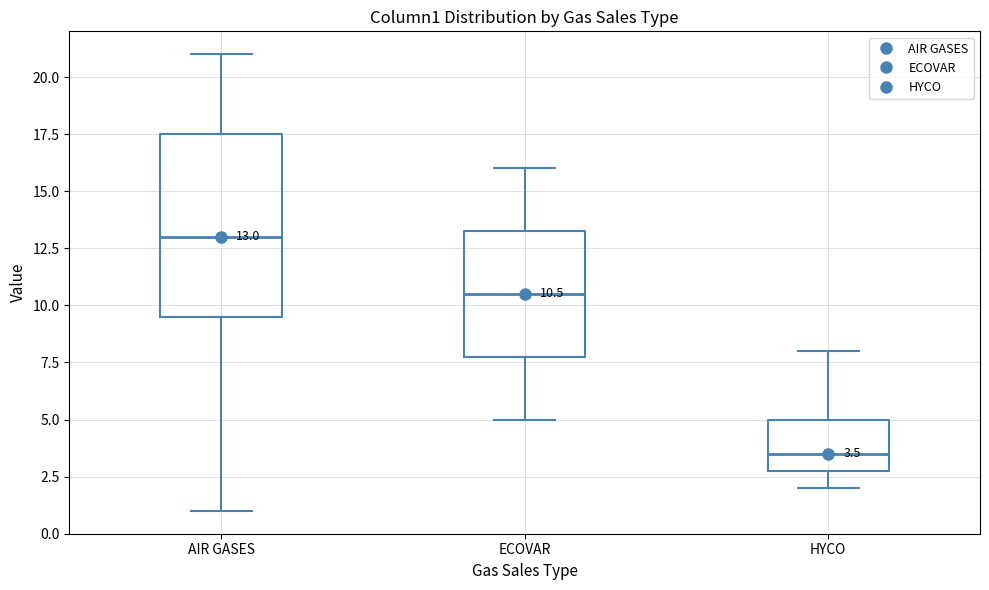

Which box has the lowest median line?

HYCO